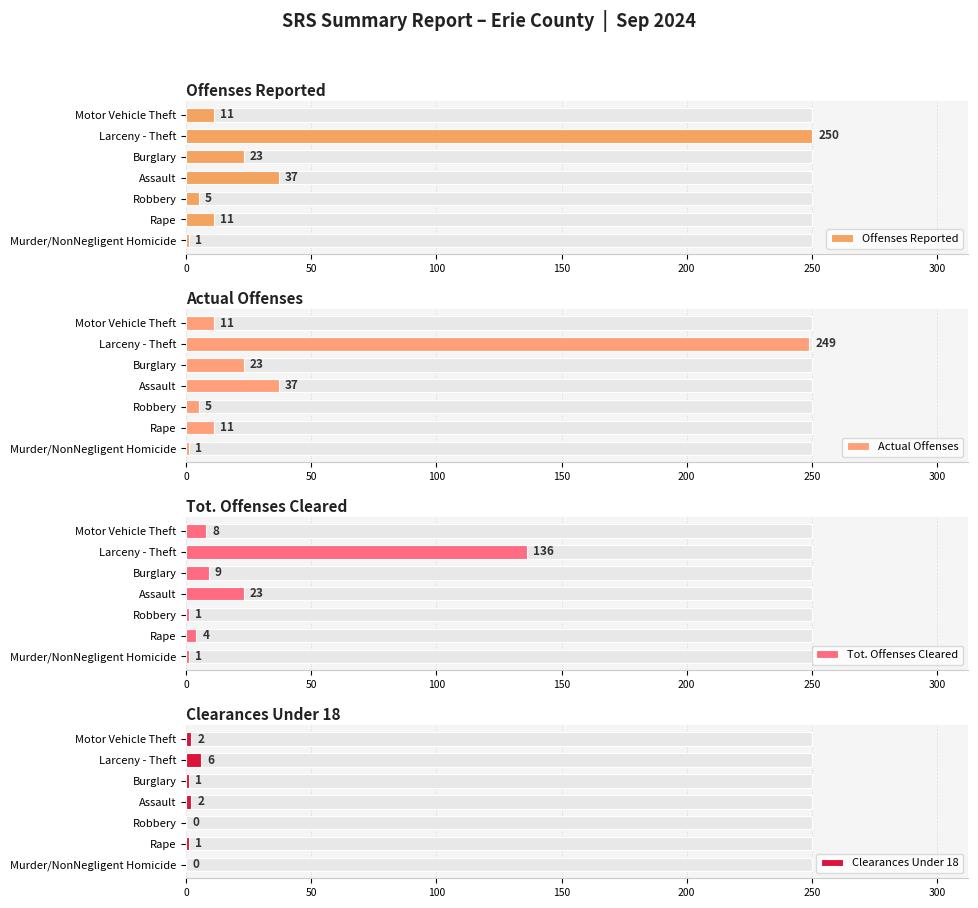

True or false: Tot. Offenses Cleared has a value of 4 at Rape.

True